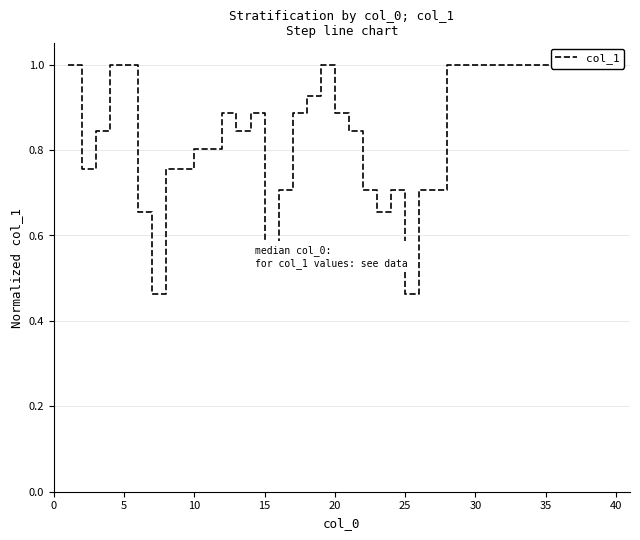

True or false: the data shows 0.6 at 16.

False